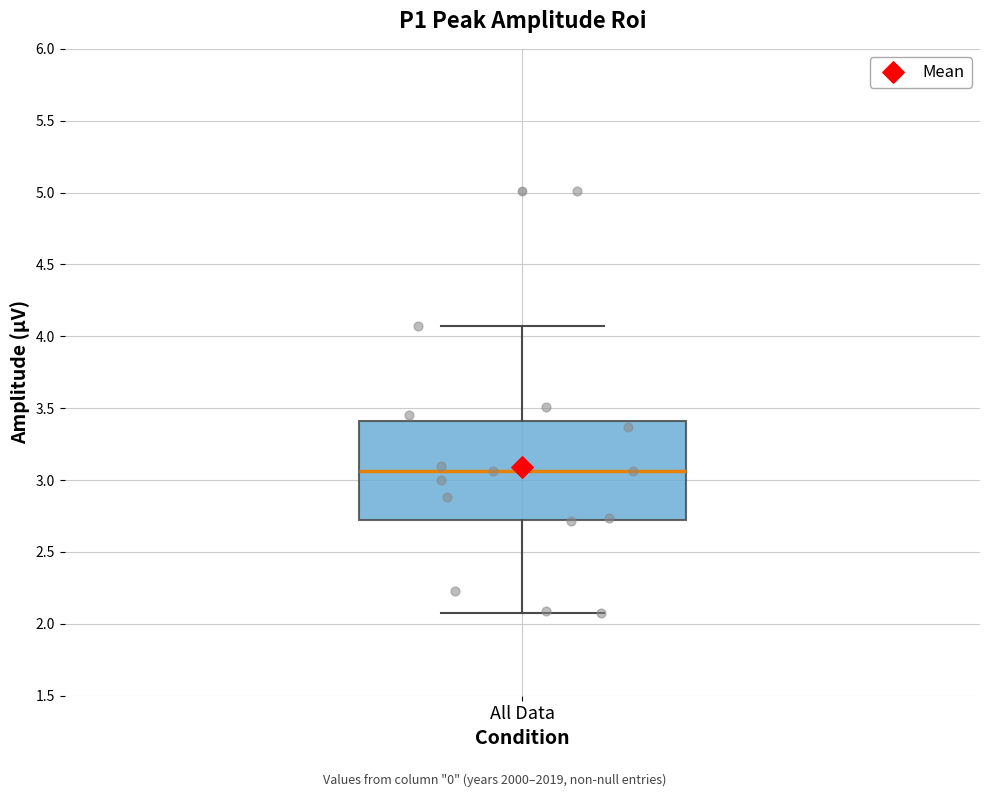

Where is the lower edge of the box for All Data on the y-axis? The values are not printed on the chart, so give them approximately, as read against the axis.

2.75